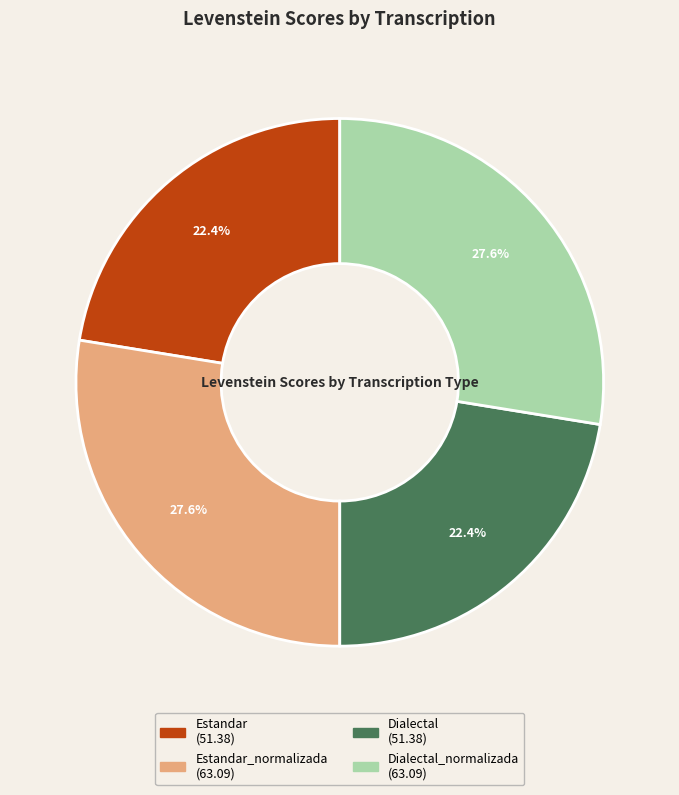

Does any single category account for the majority?

No